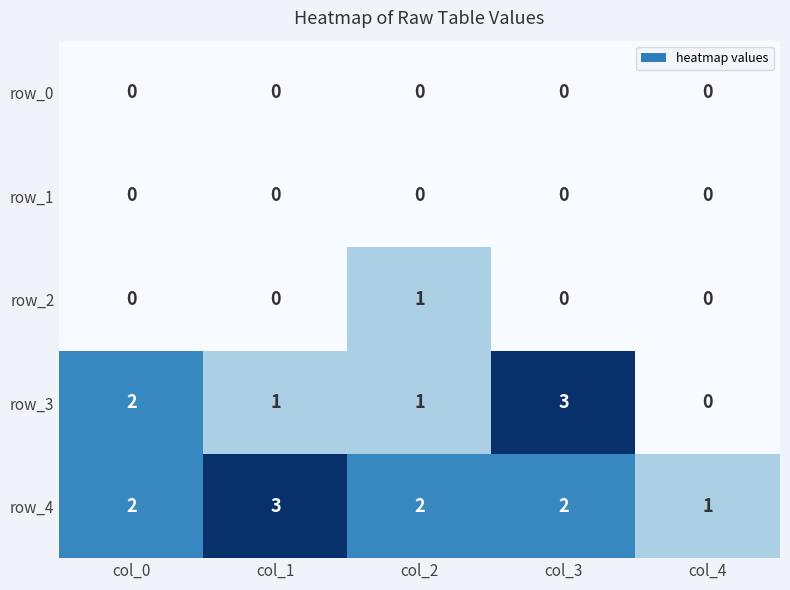

What is the maximum value shown in the chart?

3